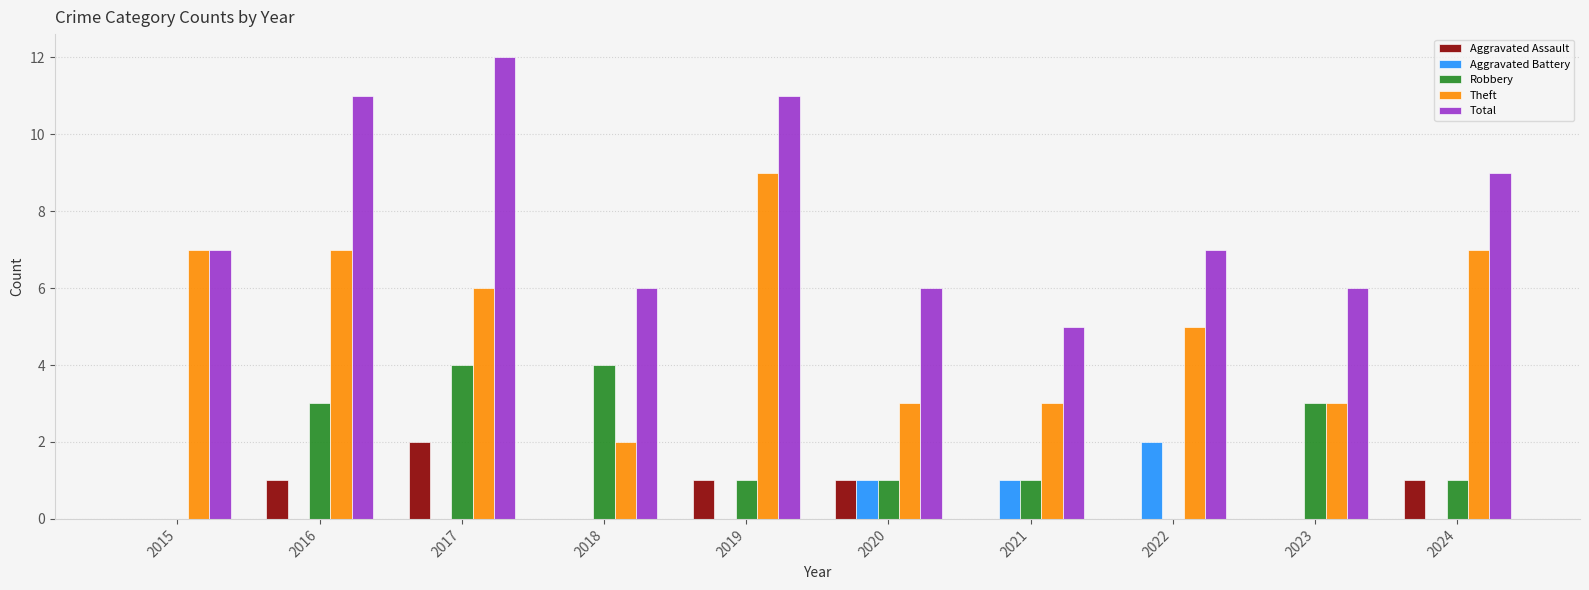

The value of Aggravated Assault at 2018 is 0. True or false?

True